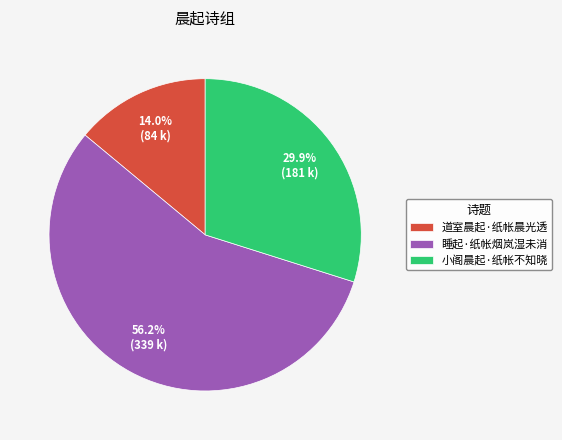

How many segments does this pie chart have?

3